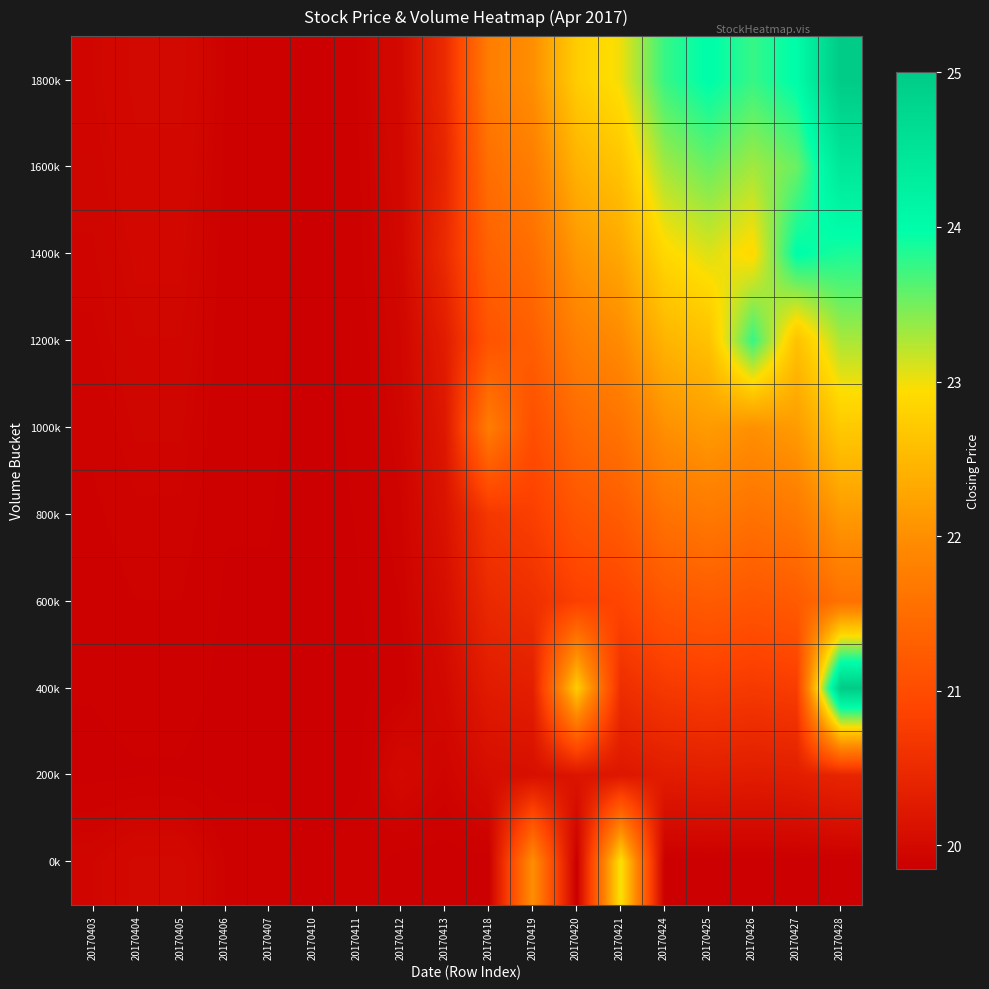

Which series has the largest total across all categories?

1800k